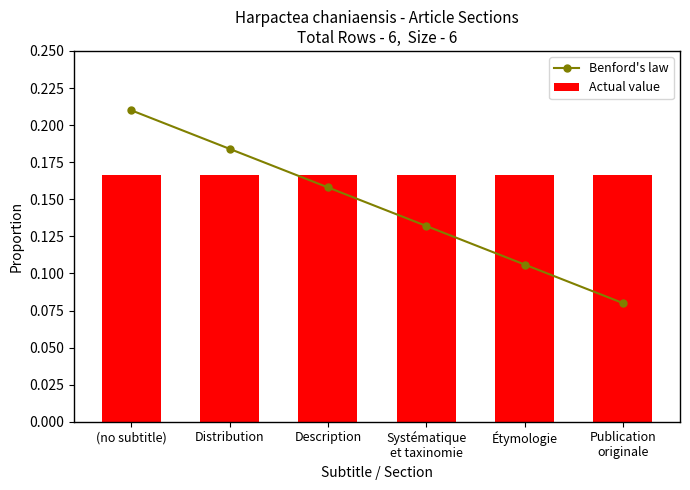

Which series has the largest range (max minus min)?

Benford's law